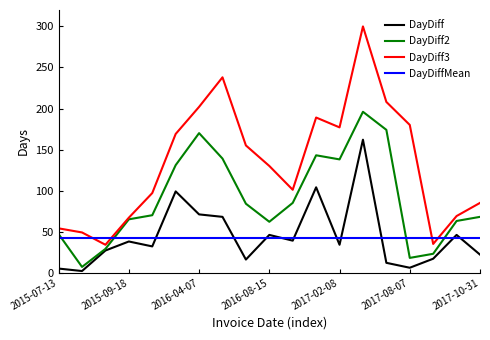

Rank the series by their maximum value, from highest to lowest.

DayDiff3, DayDiff2, DayDiff, DayDiffMean